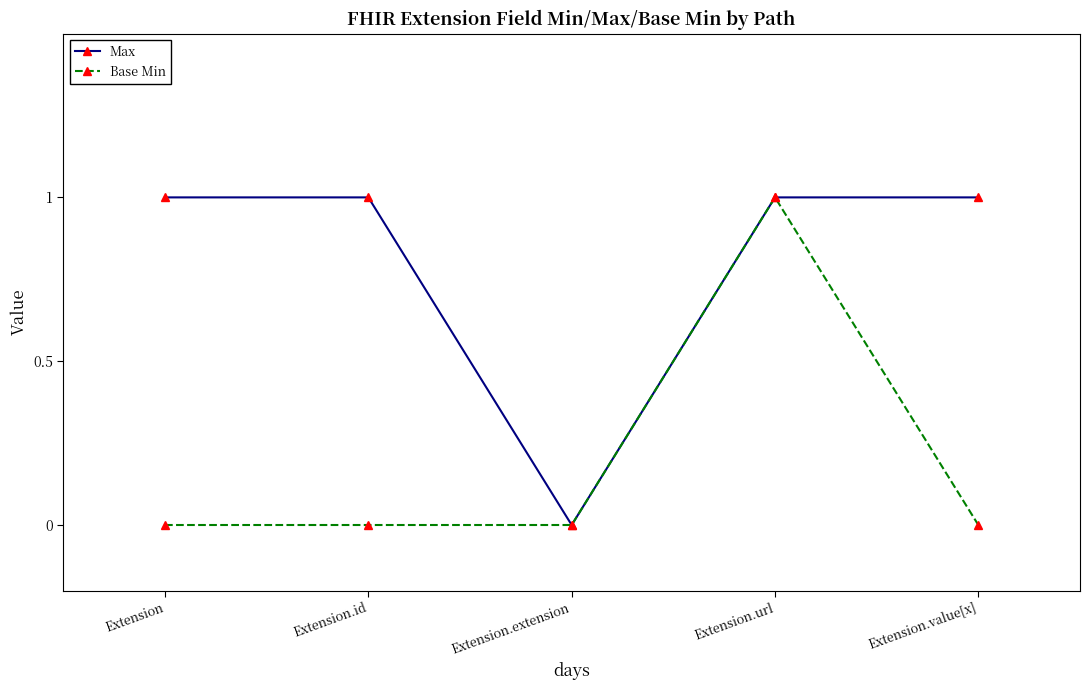

What are all the series names shown in the legend?

Max, Base Min